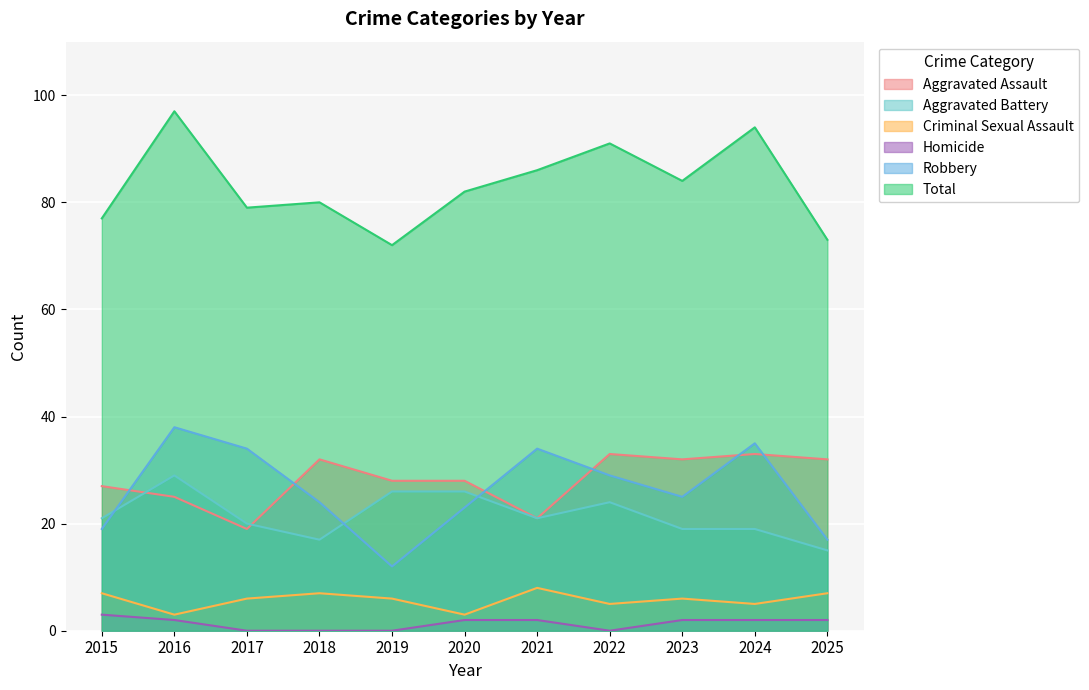

True or false: Aggravated Assault and Criminal Sexual Assault intersect in this chart.

False